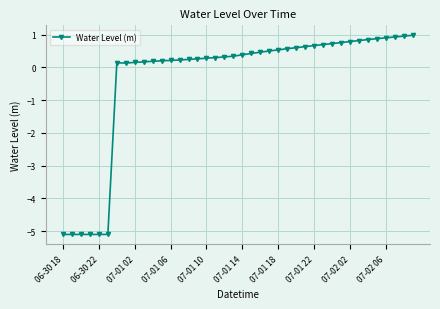

What is the value of the 28th point from the left?

0.6